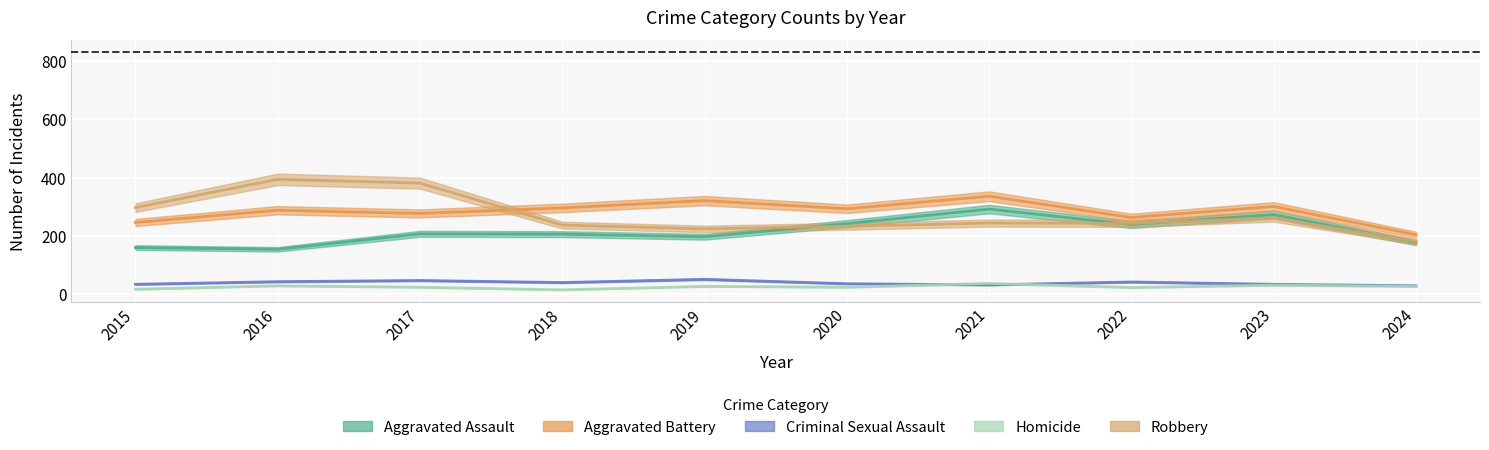

Which series changed the most between 2020 and 2022?

Aggravated Battery